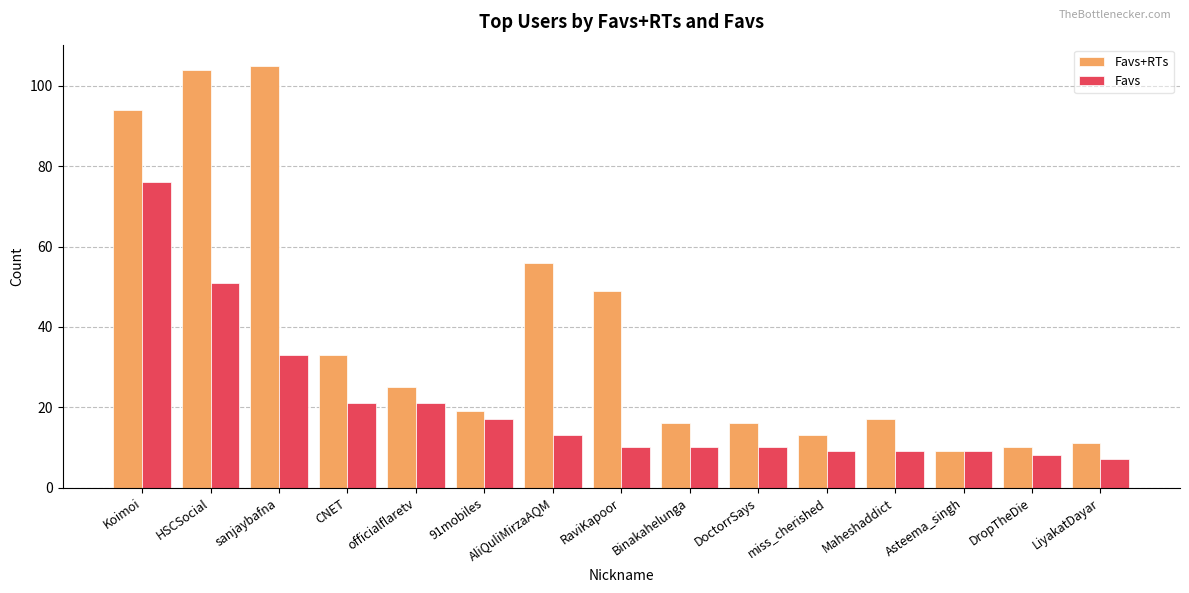

How many bars are there in each group?

2